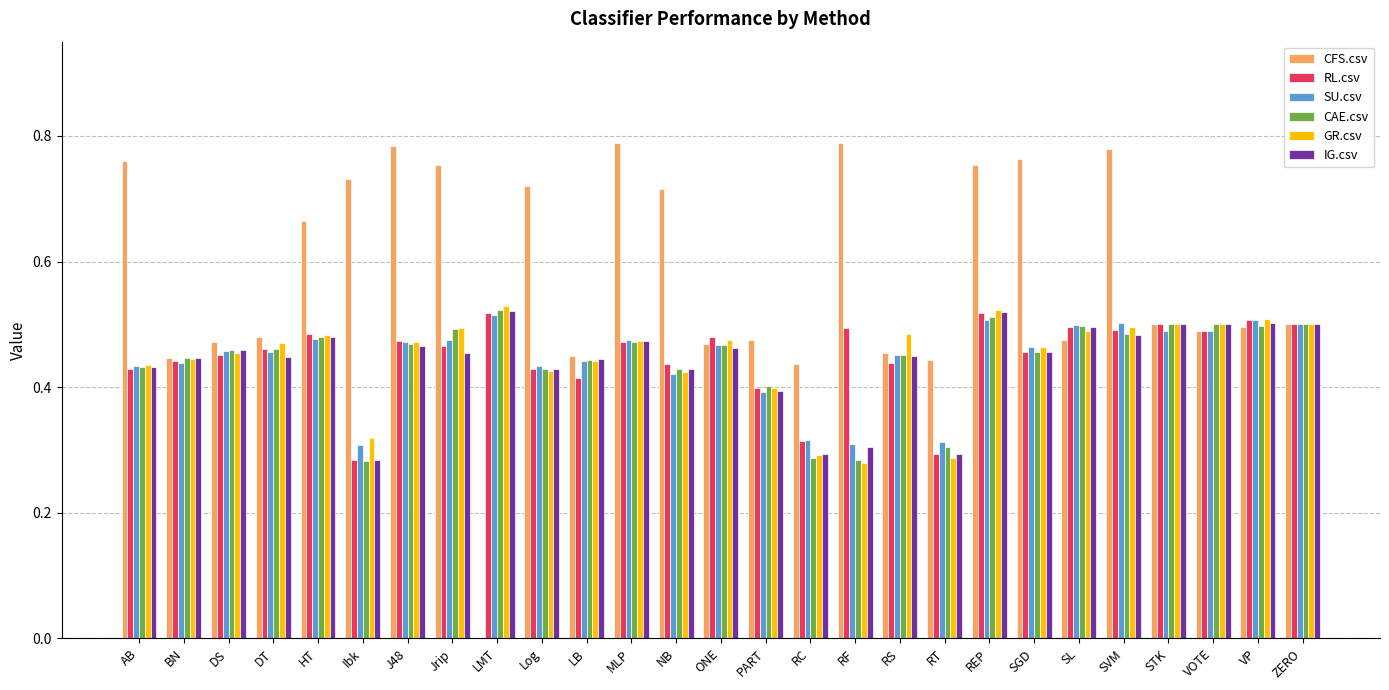

Is it true that RL.csv equals 0.8 at MLP?

False